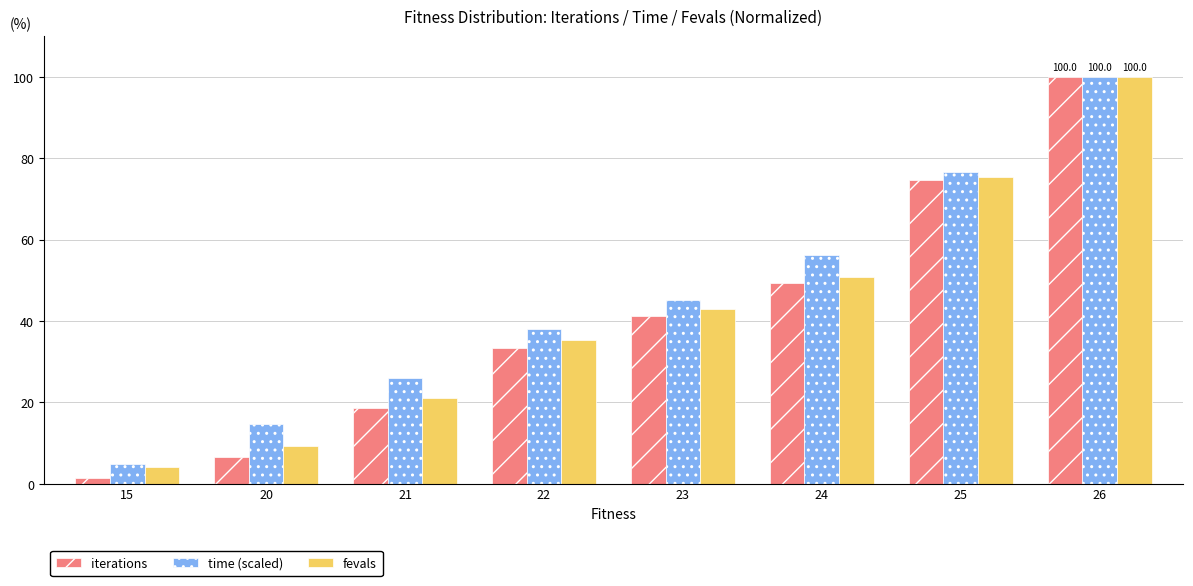

At 21, list the series in order from smallest to largest.

iterations, fevals, time (scaled)